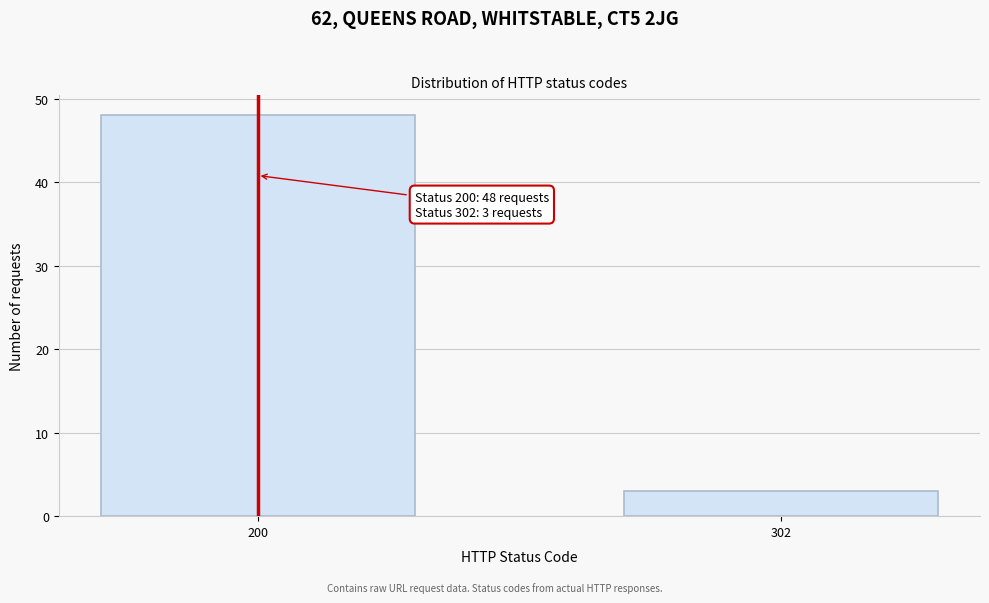

Reading left to right, transcribe all the data shown in this chart.

200=48	302=3